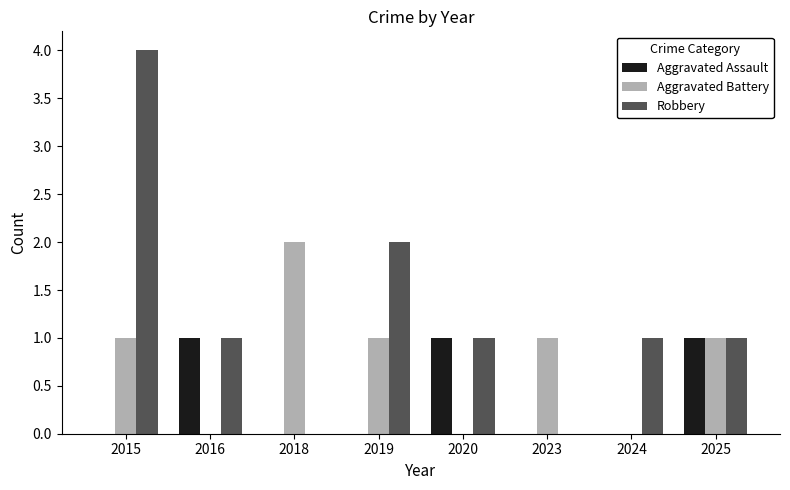

The Robbery series shows 6 at 2015. True or false?

False